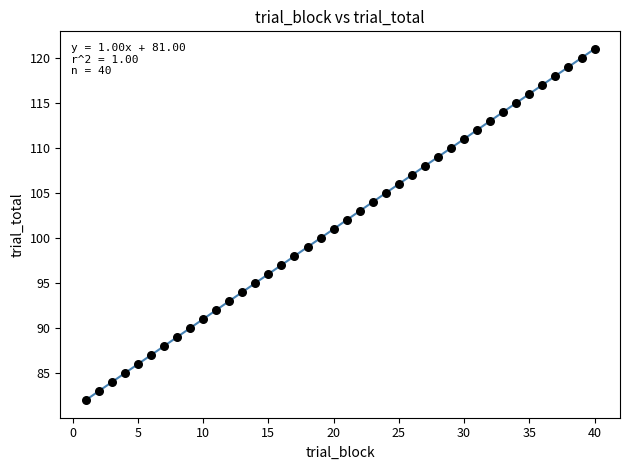

What is the range of X values (max minus min)?

39